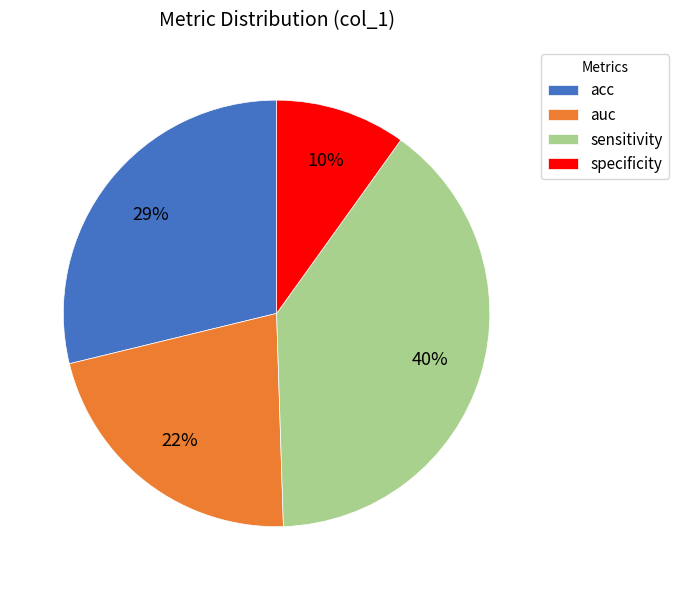

True or false: specificity accounts for 21% of the total.

False